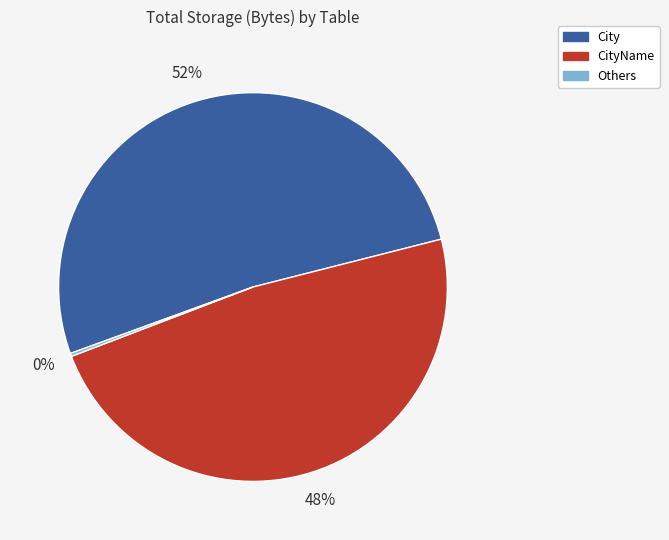

Which category accounts for the majority?

City